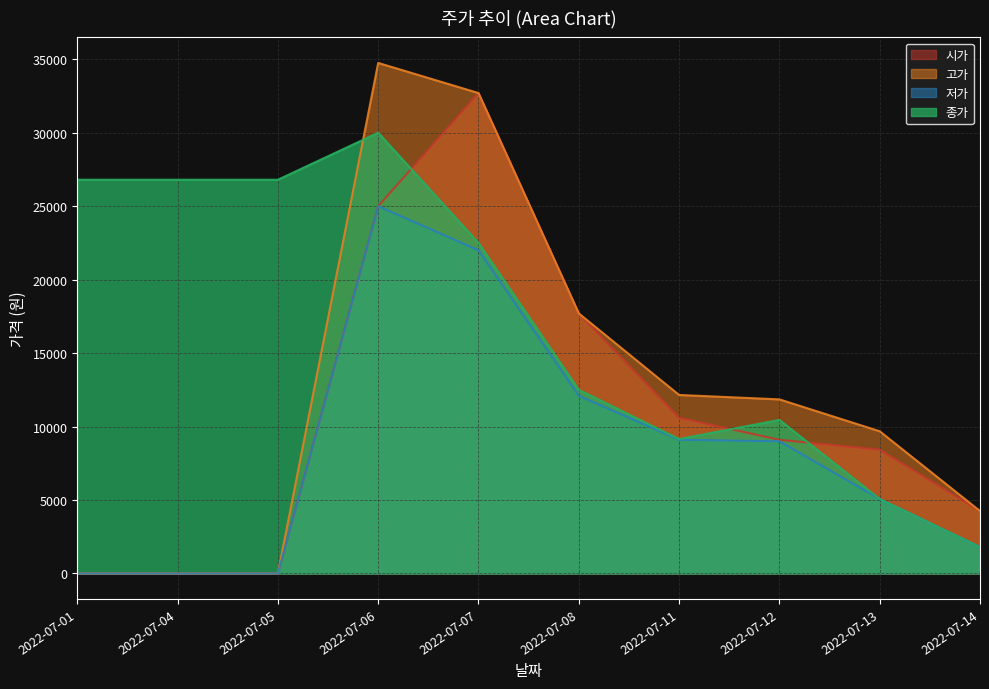

The value of 종가 at 2022-07-08 is 22349. True or false?

False